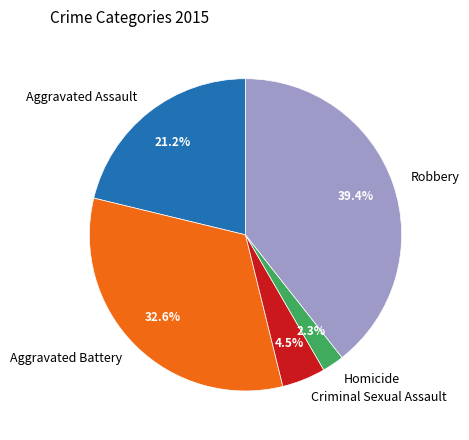

What portion of the pie excludes Aggravated Assault?

78.8%